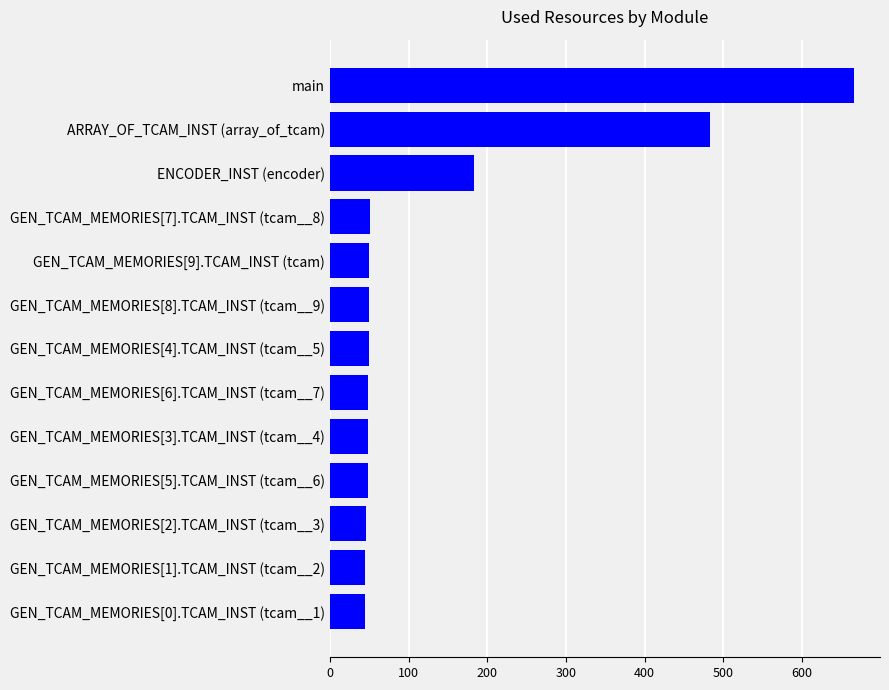

How many data points are less than 50?

6